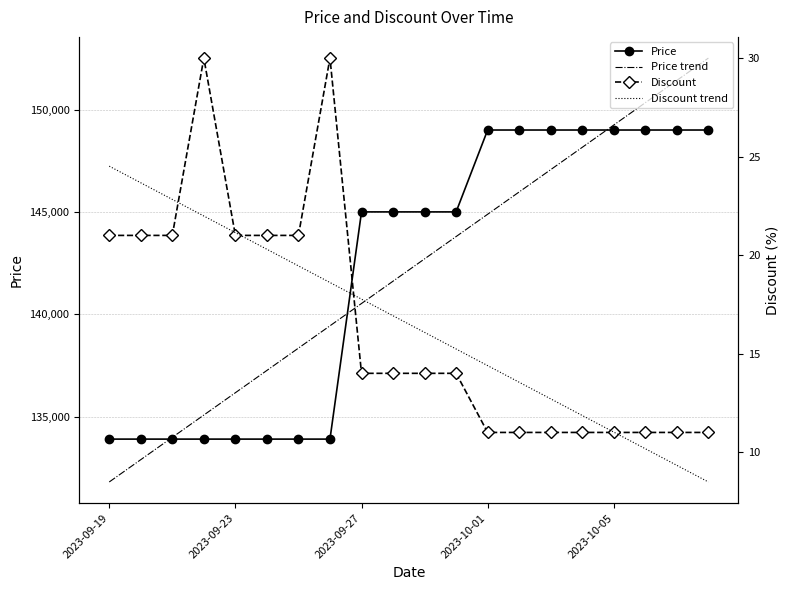

What position from the right is 13?

7